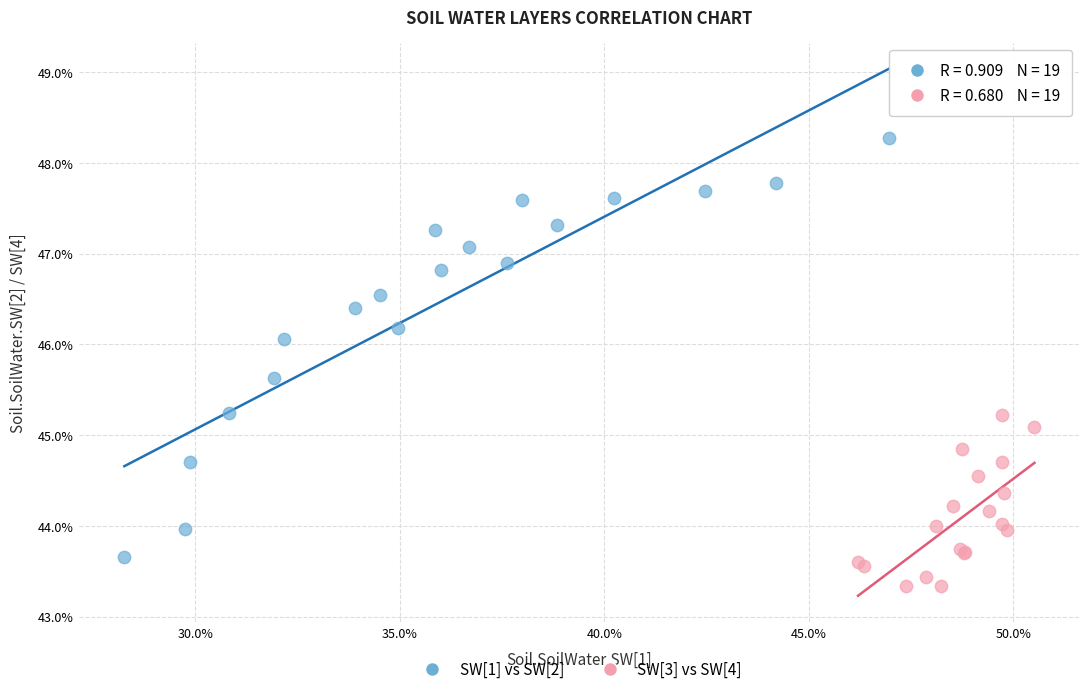

What are all the series names shown in the legend?

SW[1] vs SW[2], SW[3] vs SW[4]